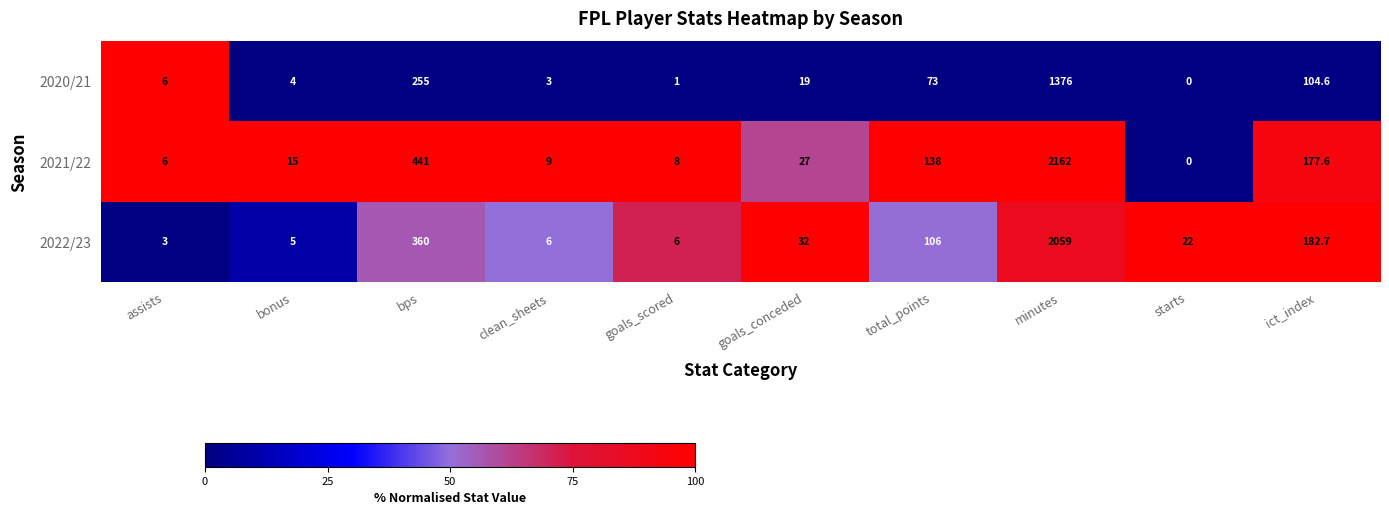

What is the difference between the highest and lowest values at goals_conceded?

13.0